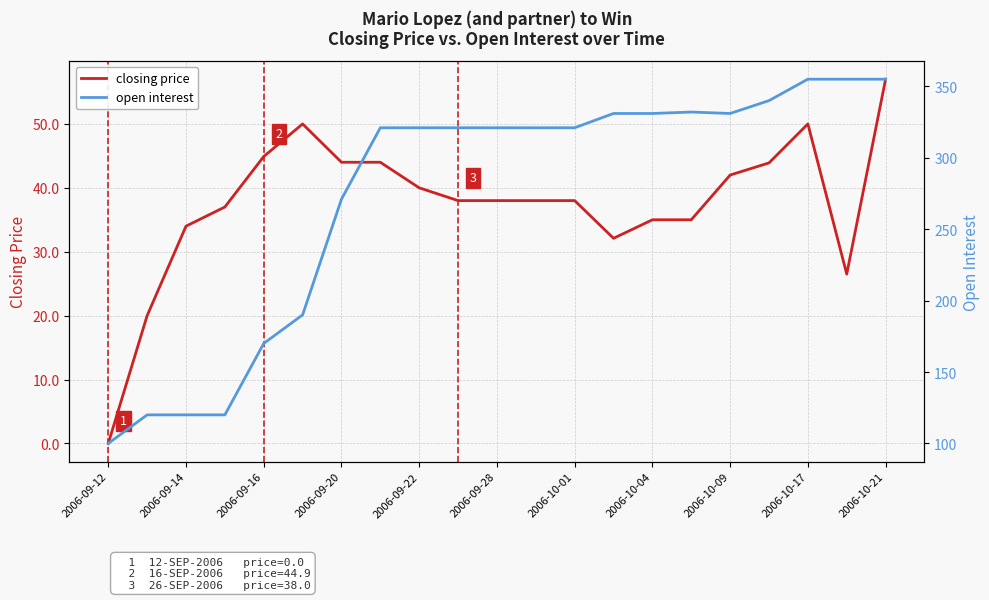

Which series has the widest spread of values?

open interest